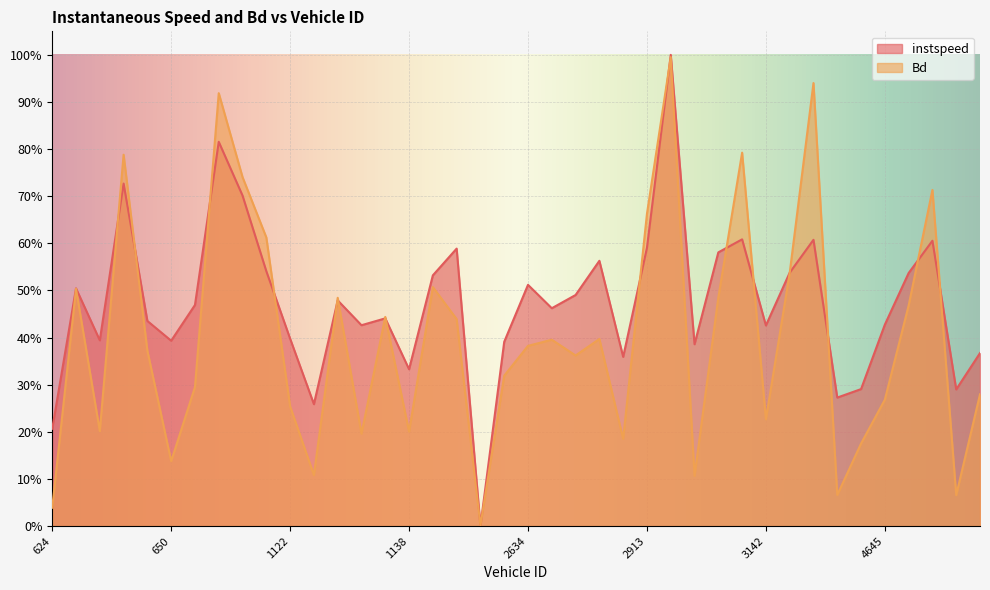

What is the value of the instspeed point at the 21st from the left?

0.5